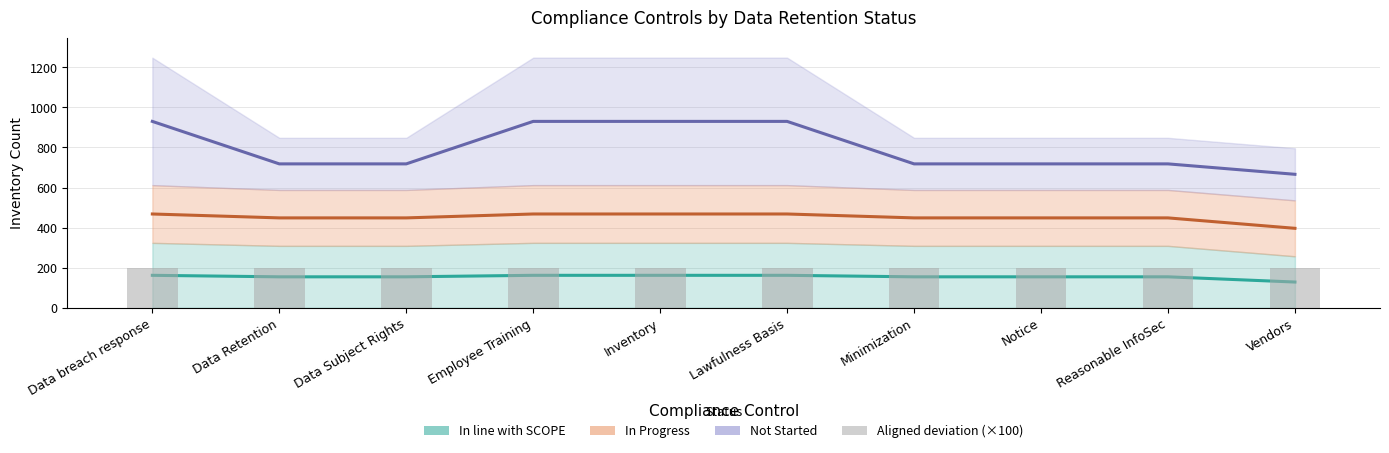

Which series has the largest range (max minus min)?

Not Started